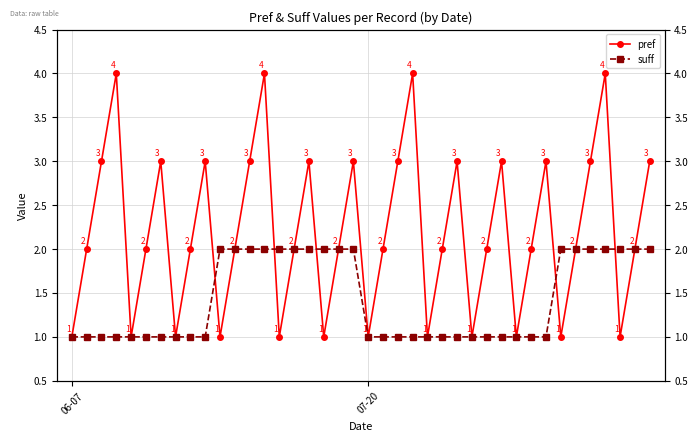

Where does the pref series first go above 2?

2